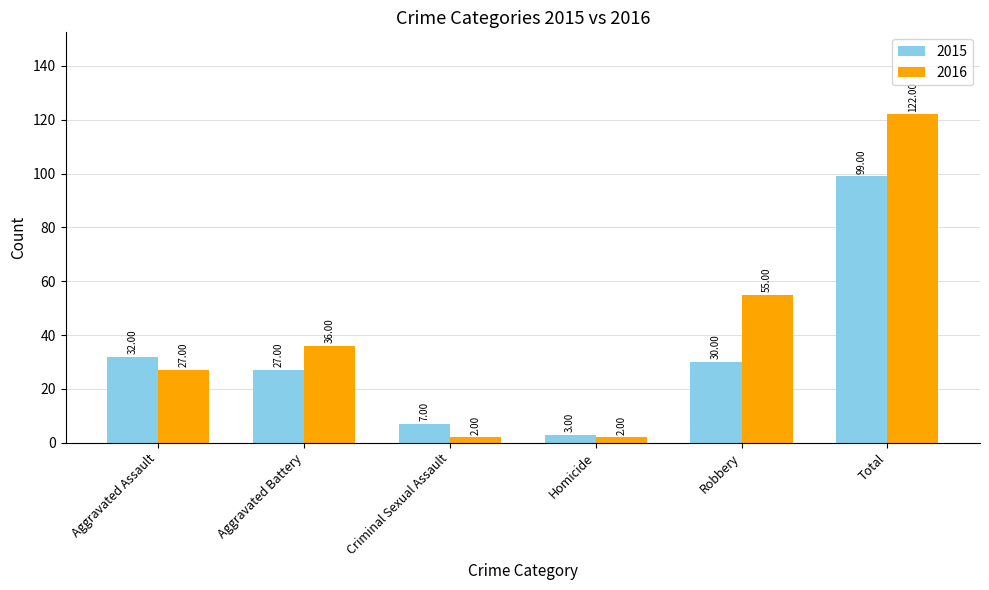

At which label does 2015 reach its minimum?

Homicide